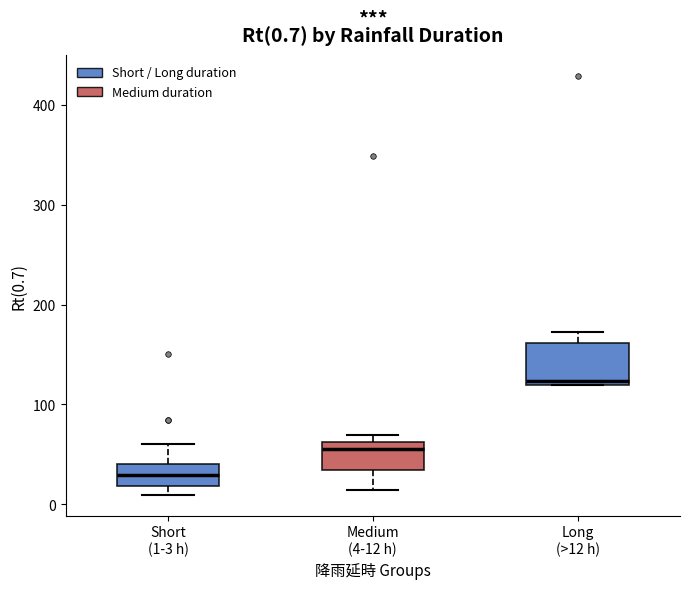

Which box is the tallest, from its lower edge to its upper edge?

Long (>12 h)